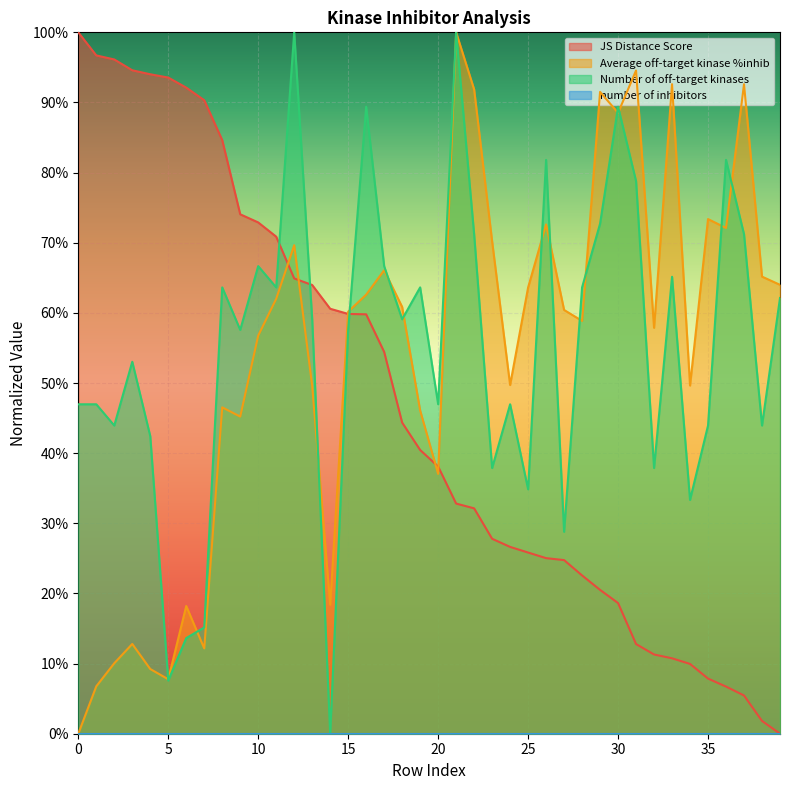

What is the value of the Number of off-target kinases point at the 9th from the left?

0.6